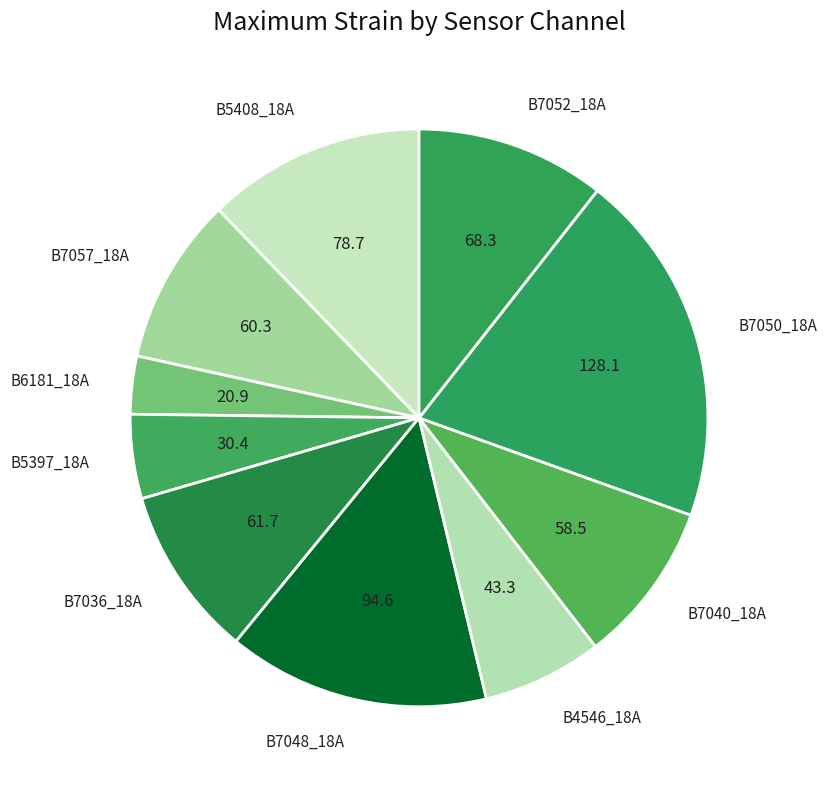

Do B7040_18A and B7050_18A together represent more than half of the pie?

No